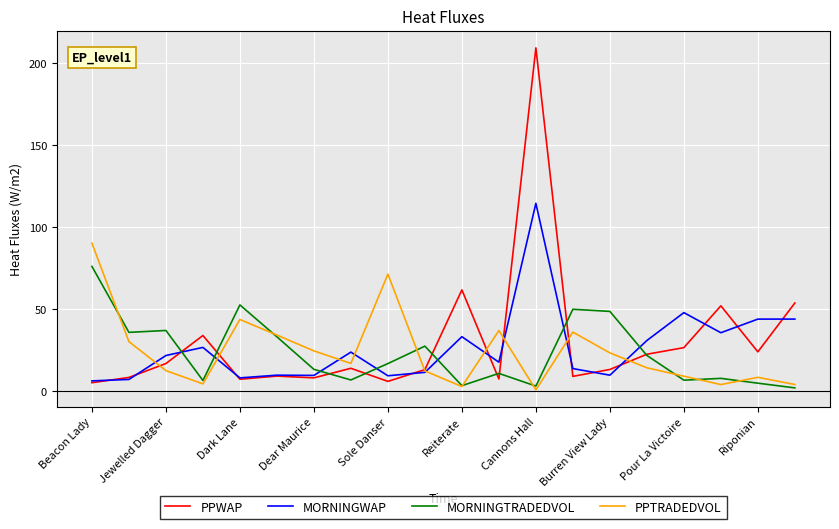

After their last crossing, which series has the higher values: MORNINGTRADEDVOL or MORNINGWAP?

MORNINGWAP